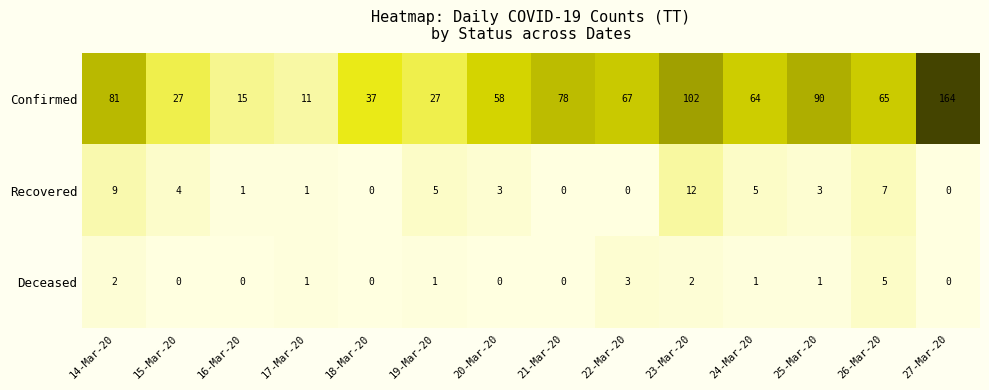

How many values in the Deceased series are below 1?

6